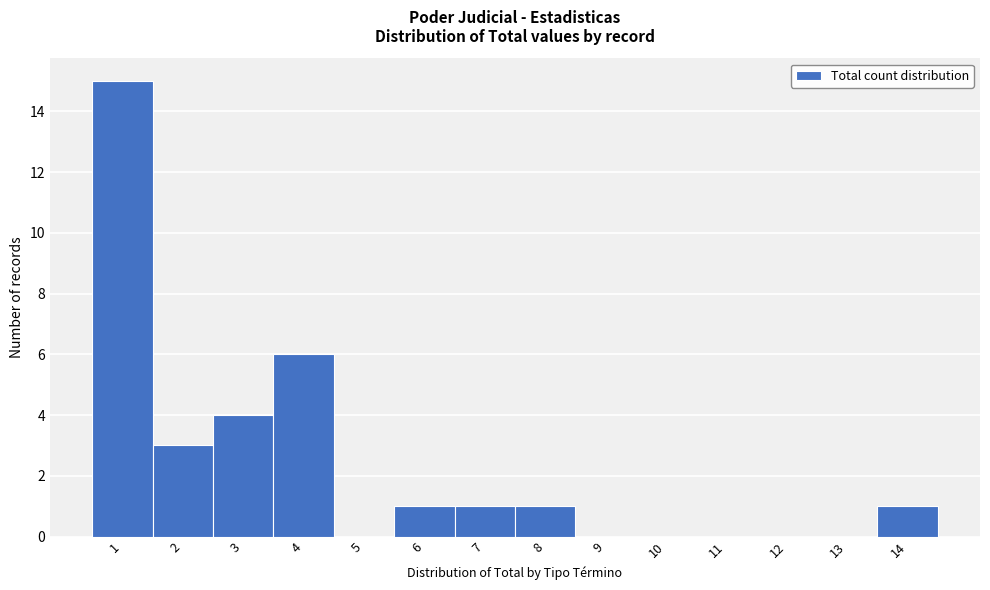

Which range on the x-axis has the tallest bar?

0.5 to 1.5